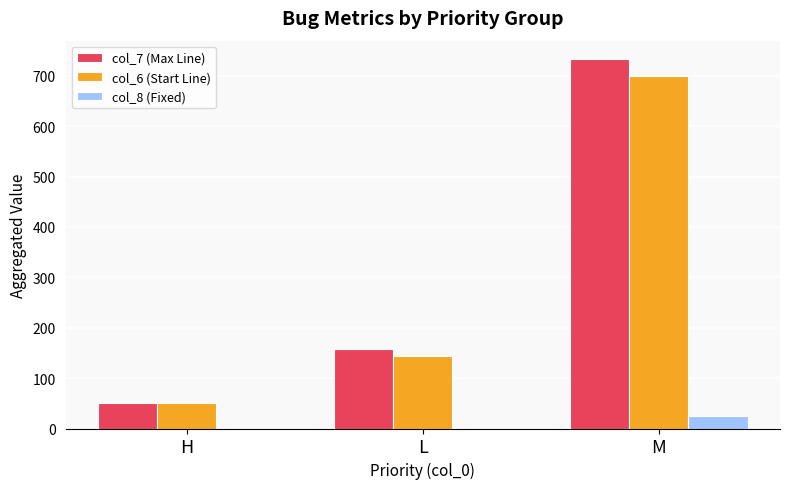

Between L and M, which series saw the biggest shift?

col_7 (Max Line)